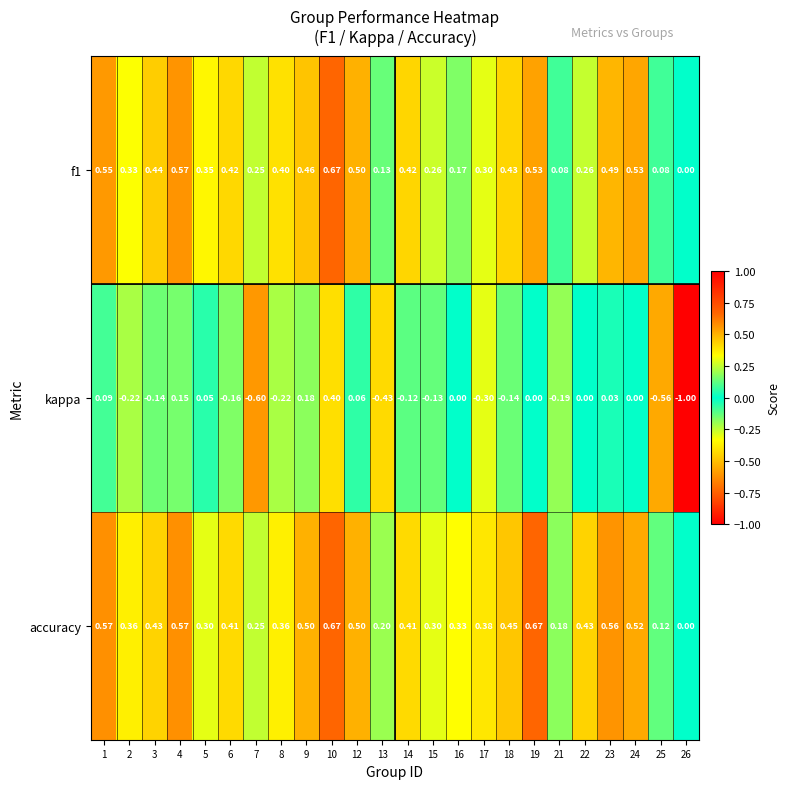

Is the value of accuracy at 22 greater than the value of kappa at 3?

Yes